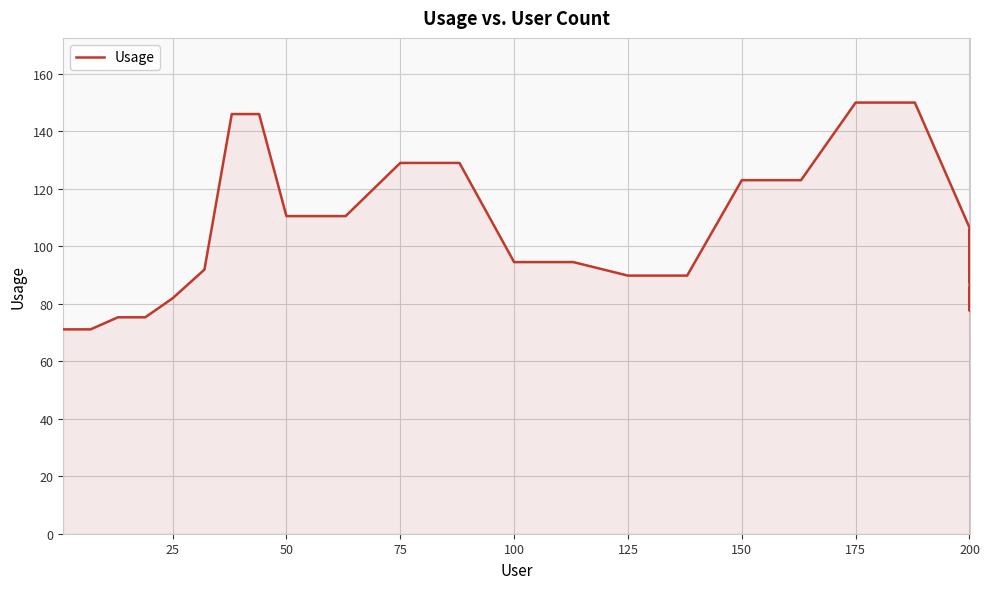

What is the greatest value displayed?

150.0